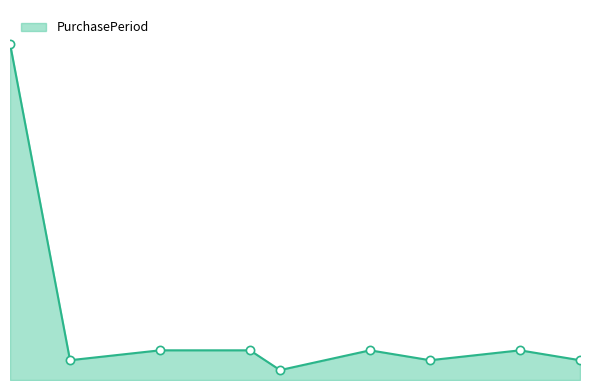

Does the chart have visible grid lines?

No